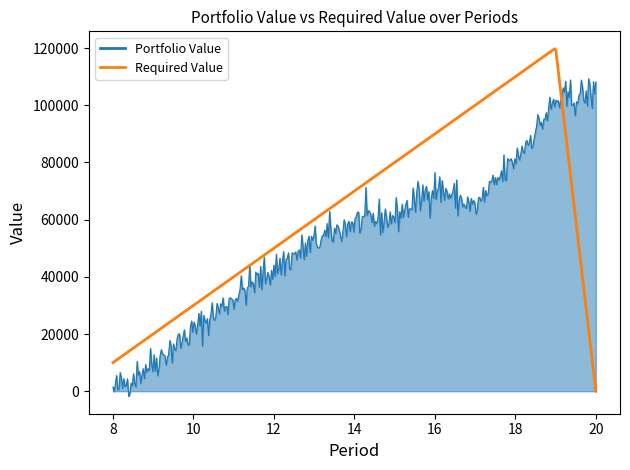

List the series in order of their overall mean, lowest first.

Portfolio Value, Required Value